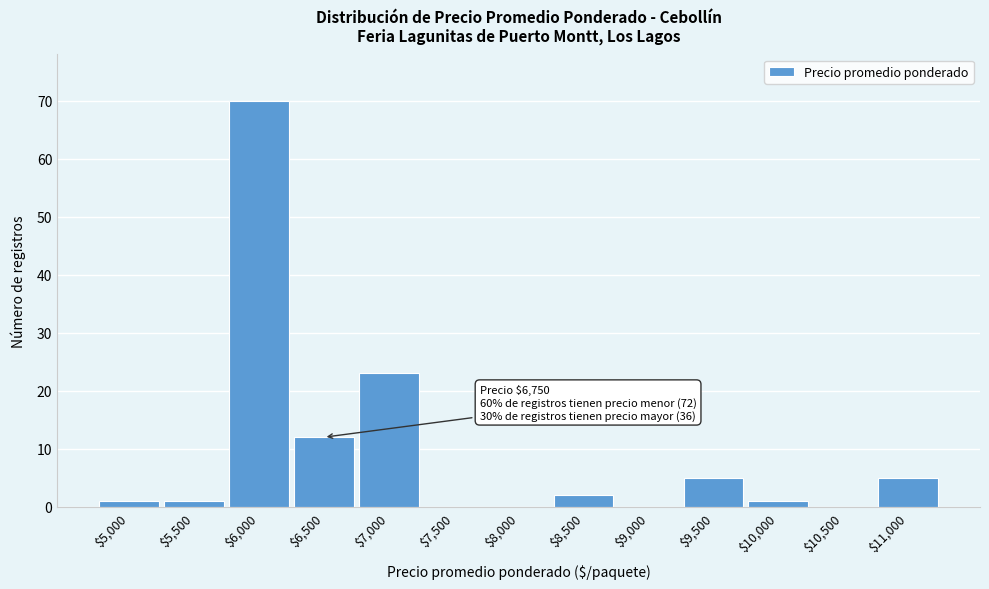

What is the maximum value shown in the chart?

70